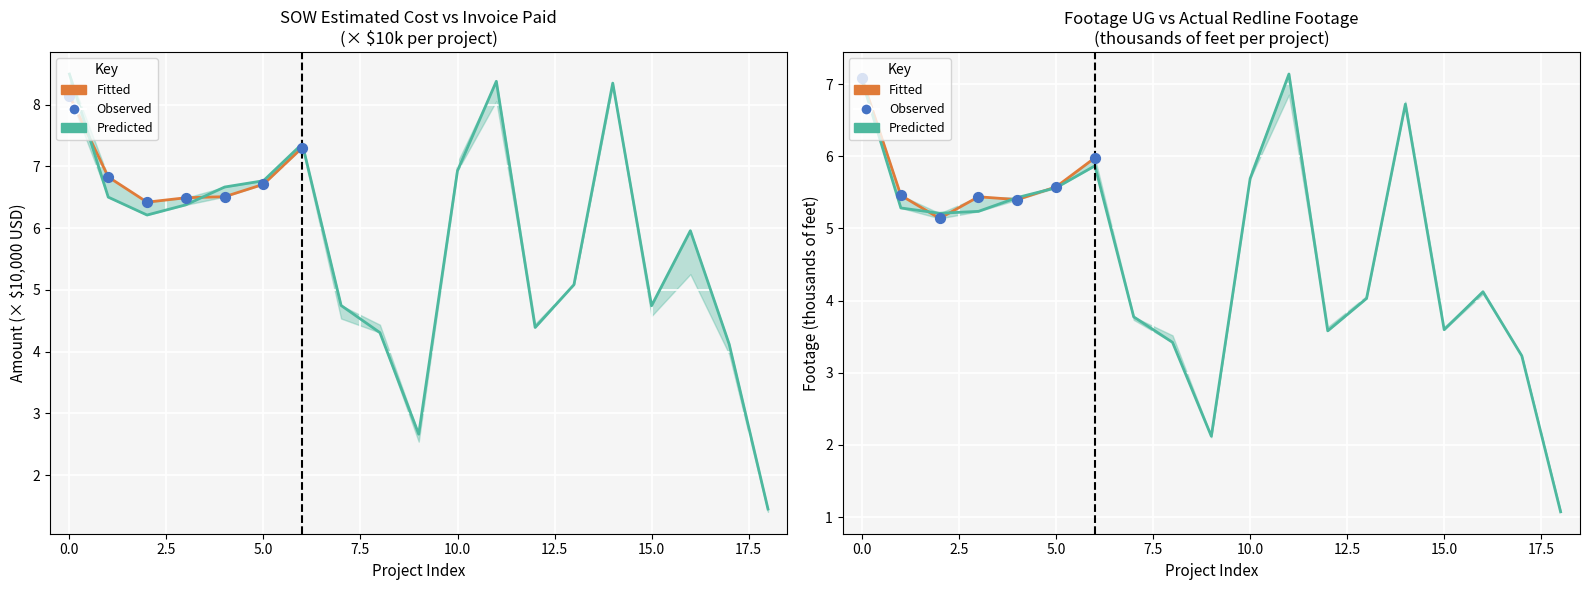

Which series has the largest total across all categories?

SOW Estimated Cost